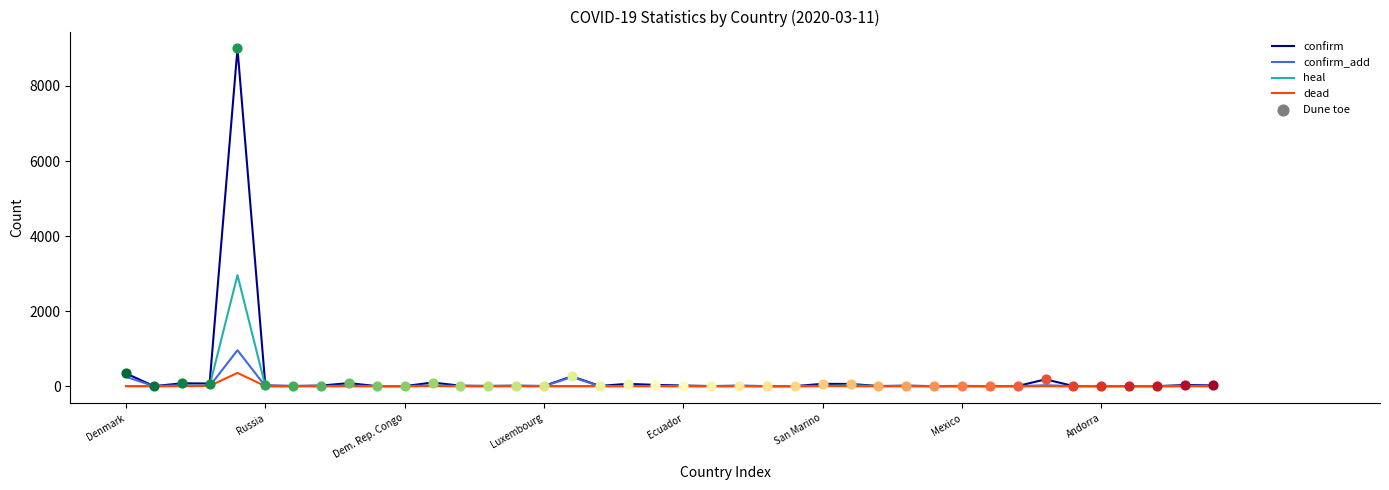

Rank the series by their maximum value, from lowest to highest.

dead, confirm_add, heal, confirm